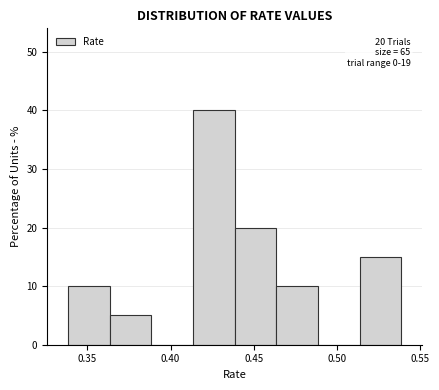

Over which range of the x-axis is the bar tallest?

0.415 to 0.440